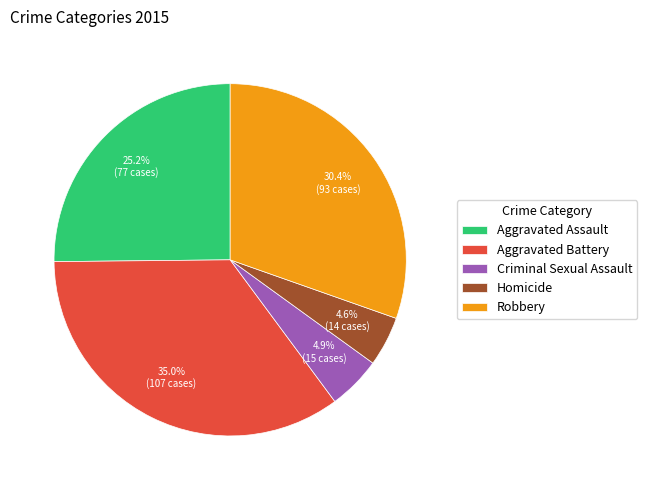

Which slice is the largest?

Aggravated Battery